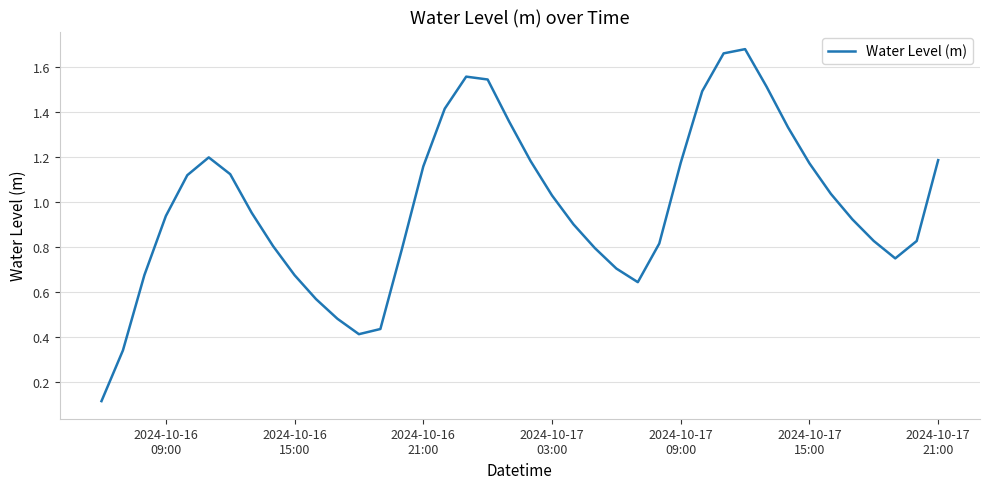

What is the sum of all values?

39.3